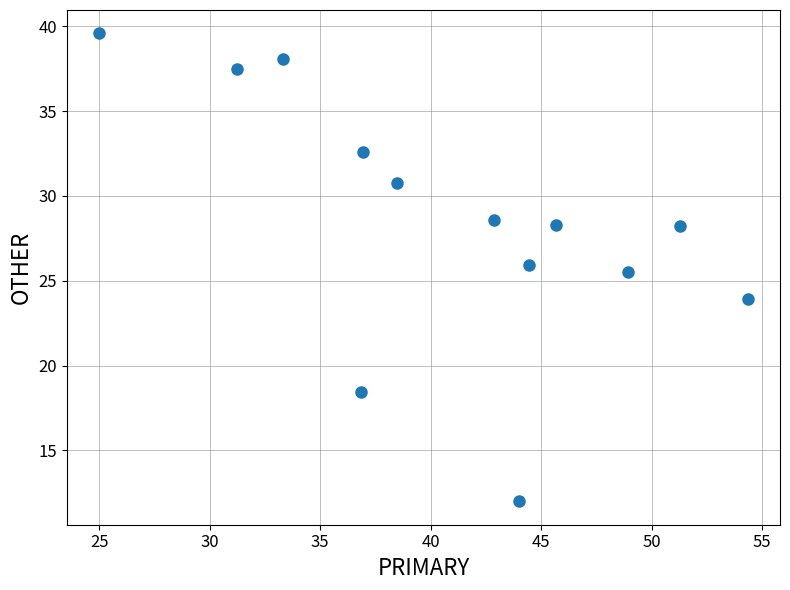

What is the range of X values (max minus min)?

29.3